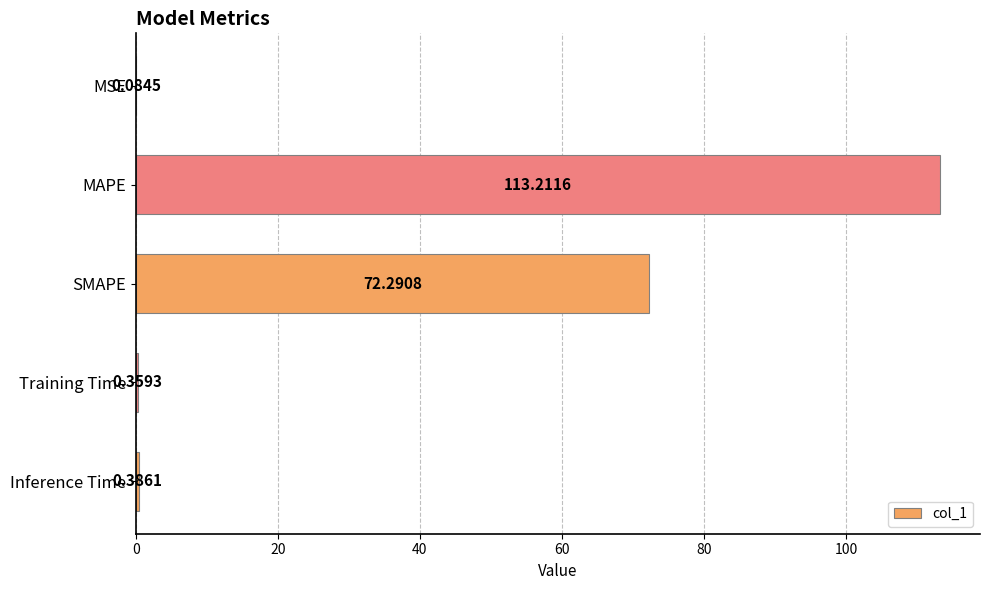

What is the sum of the values at MSE and Inference Time?

0.5